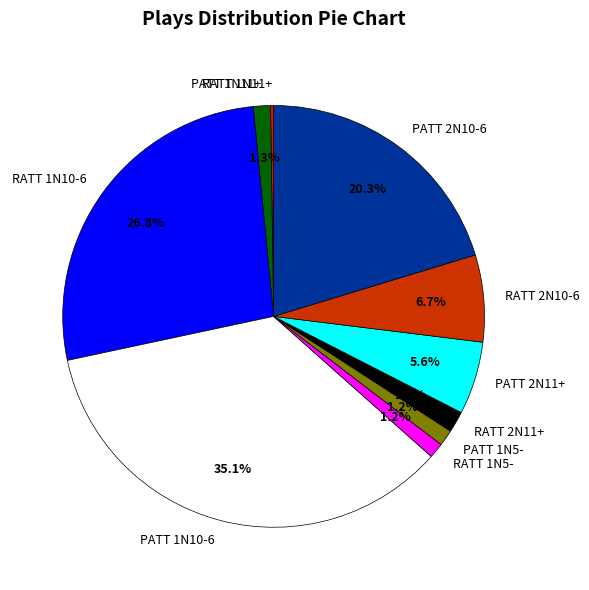

What is the largest slice in the pie chart?

PATT 1N10-6